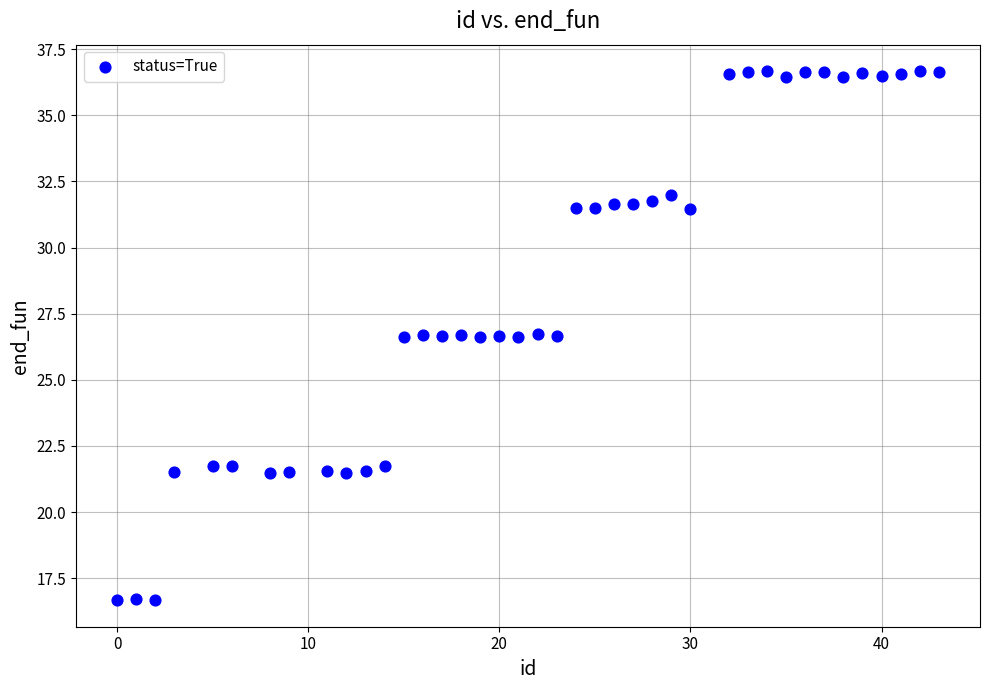

What is the range of Y values (max minus min)?

20.0